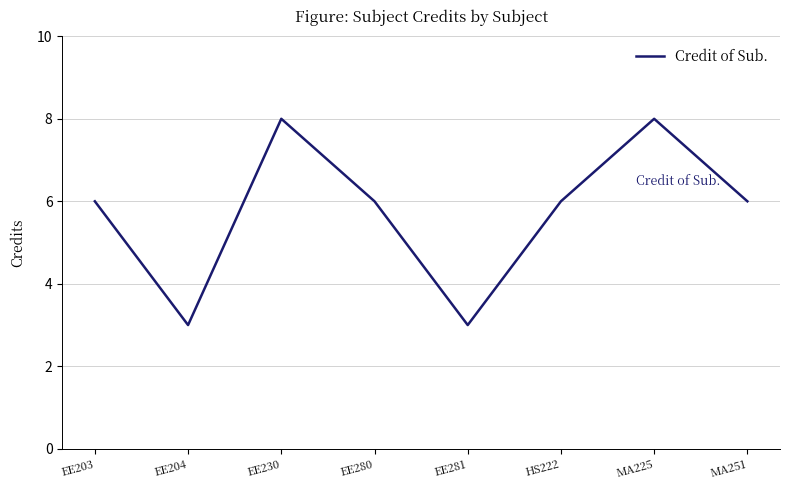

What is the minimum value shown in the chart?

3